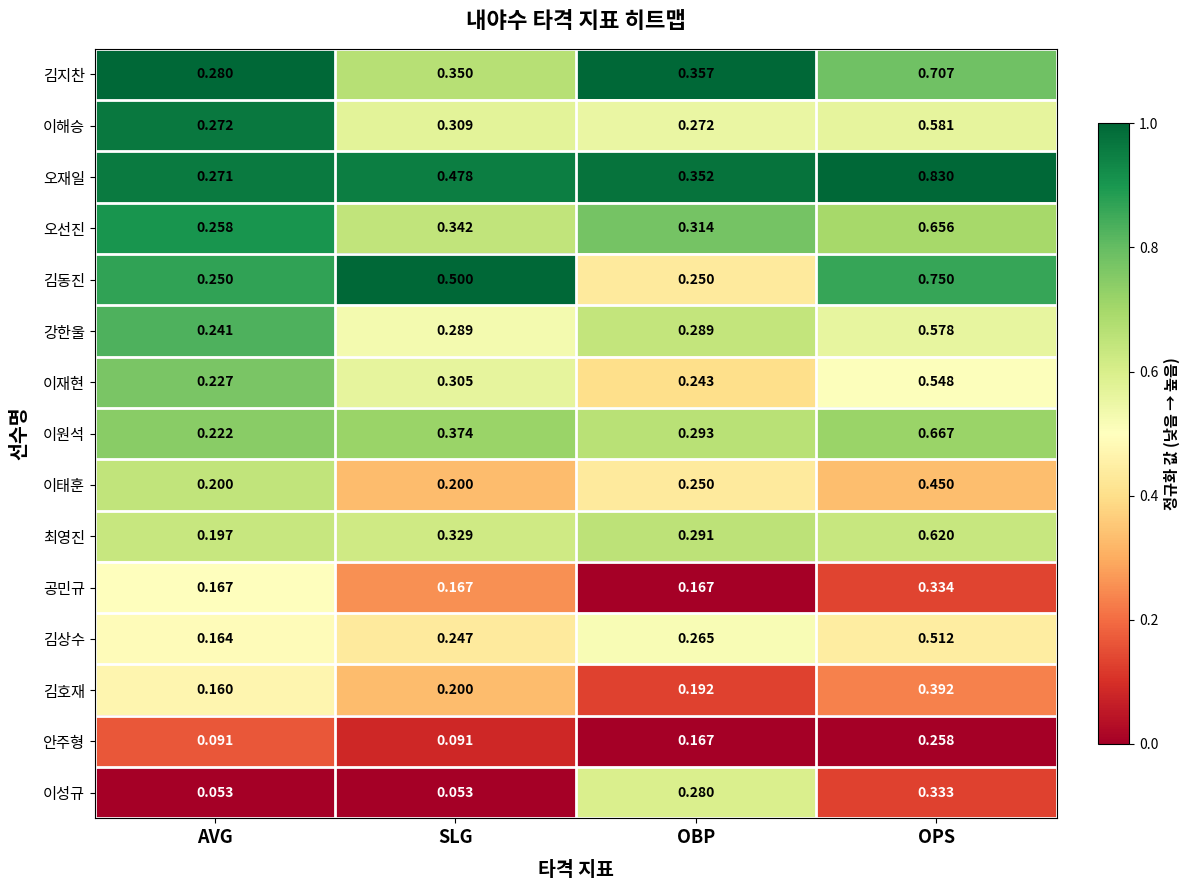

Which series changed the most between OBP and OPS?

김동진